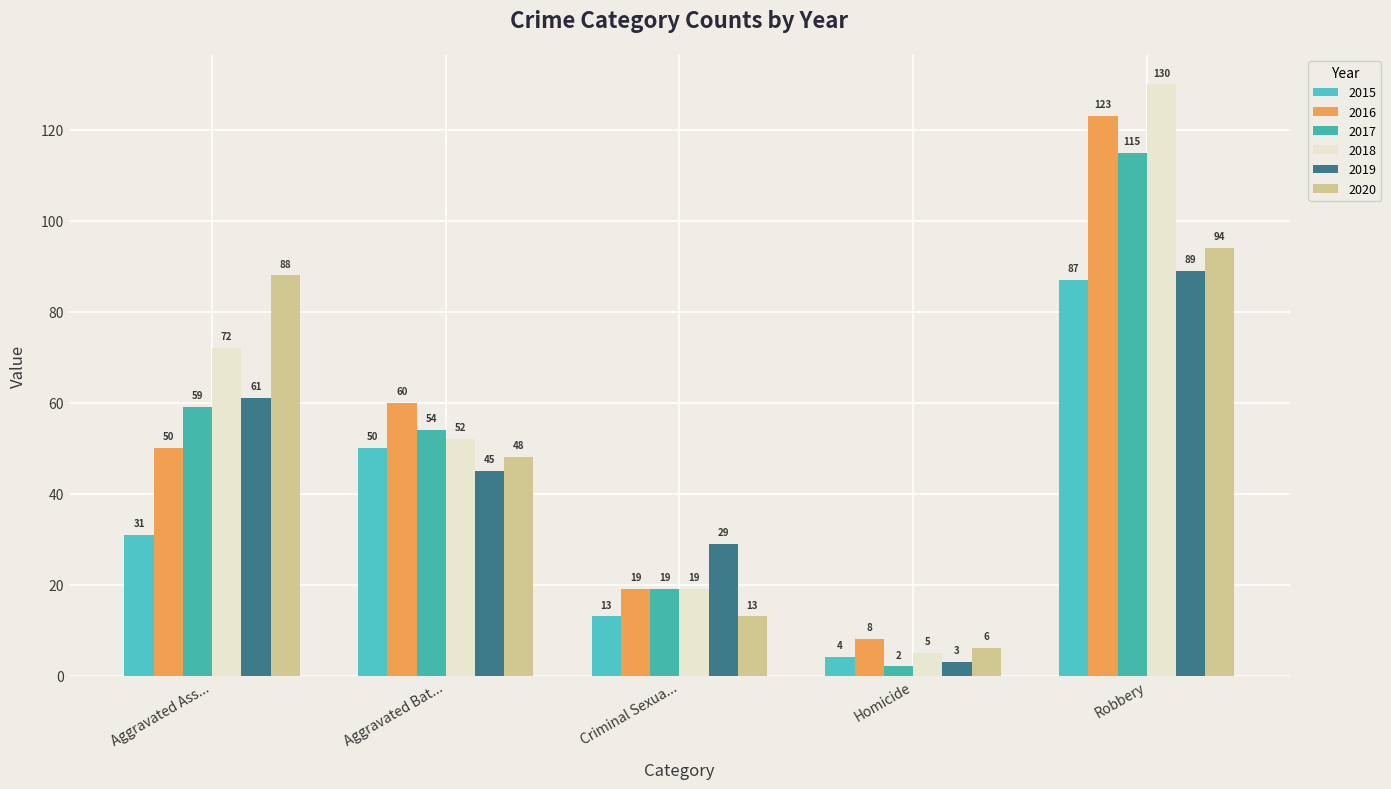

Count the 2018 values in the range 19 to 72.

3